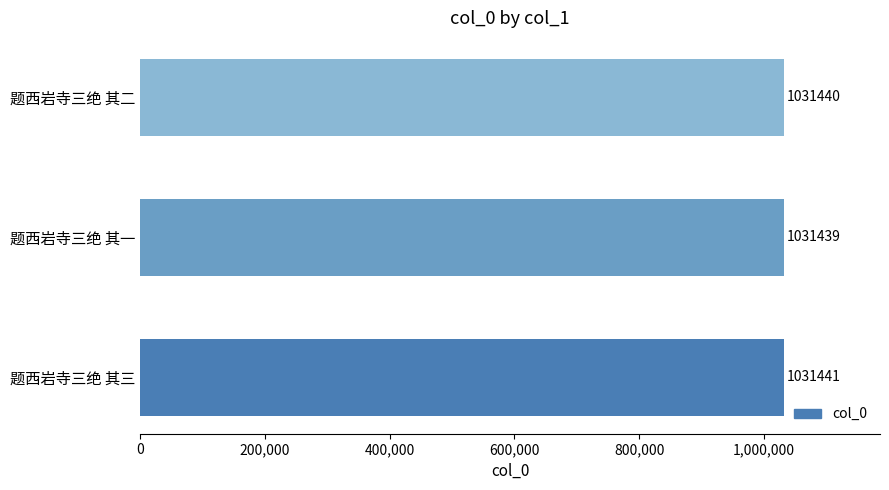

Reading bottom to top, extract all data points from this chart.

题西岩寺三绝 其三=1031441	题西岩寺三绝 其一=1031439	题西岩寺三绝 其二=1031440